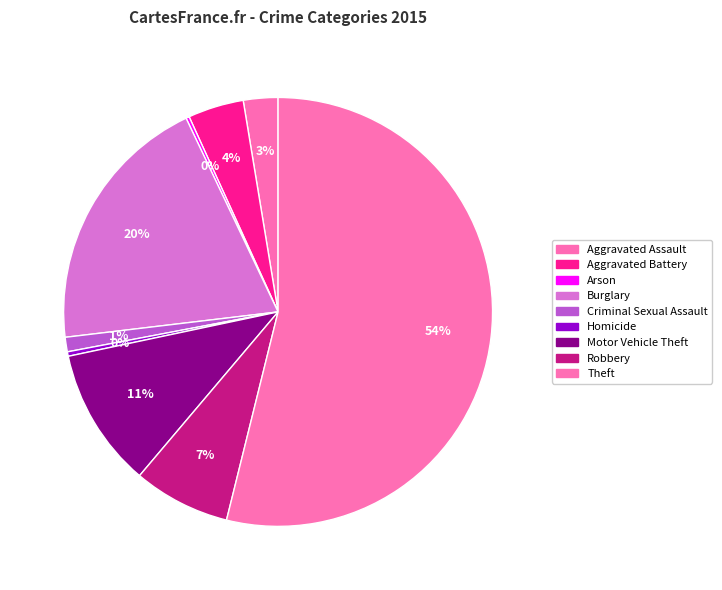

What is the smallest slice in the pie chart?

Arson